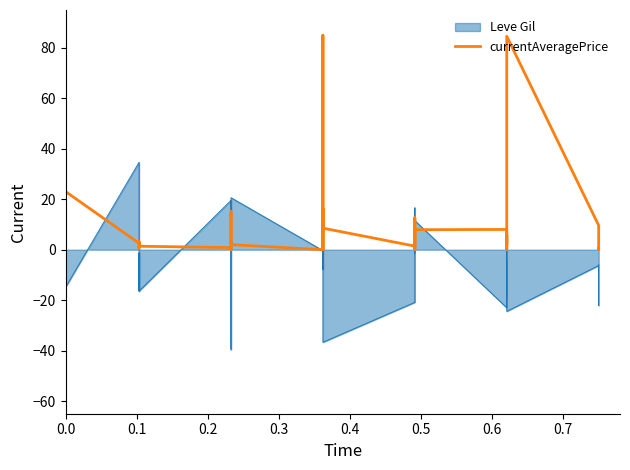

How many points are lower than both their immediate neighbors (excluding endpoints)?

11